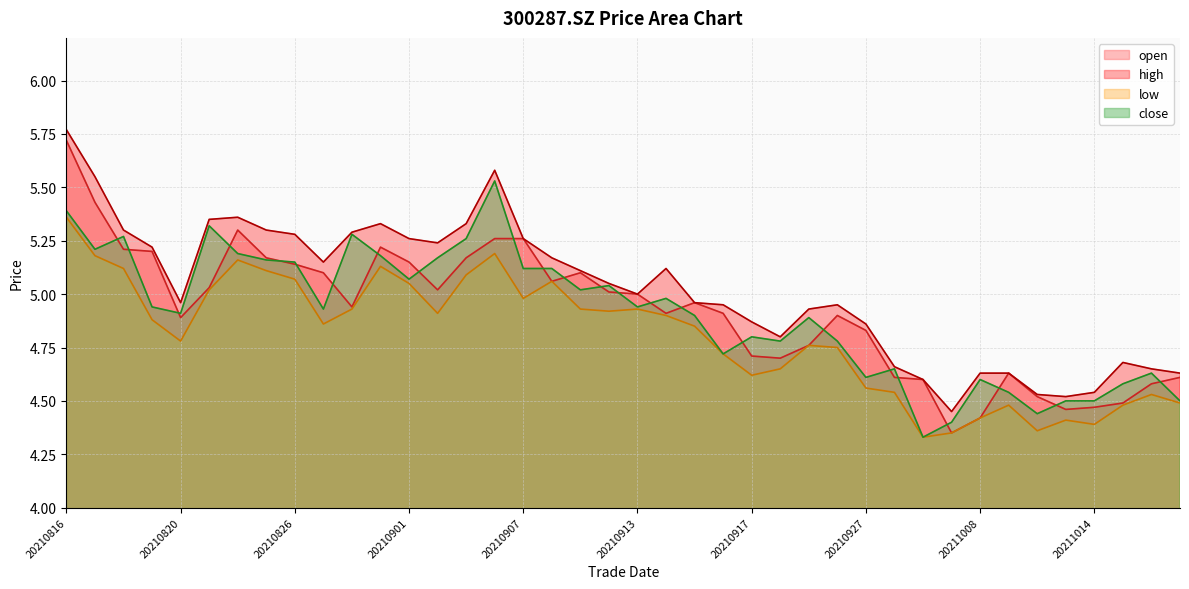

What is the difference between the second highest and second lowest values in the low series?

0.8